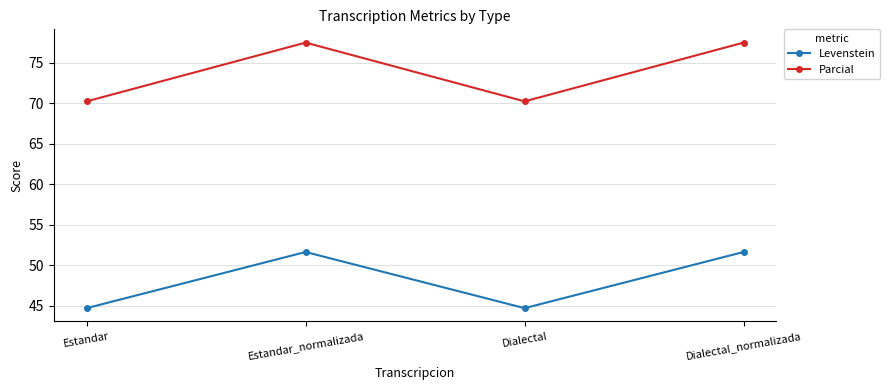

Does the chart have visible grid lines?

Yes